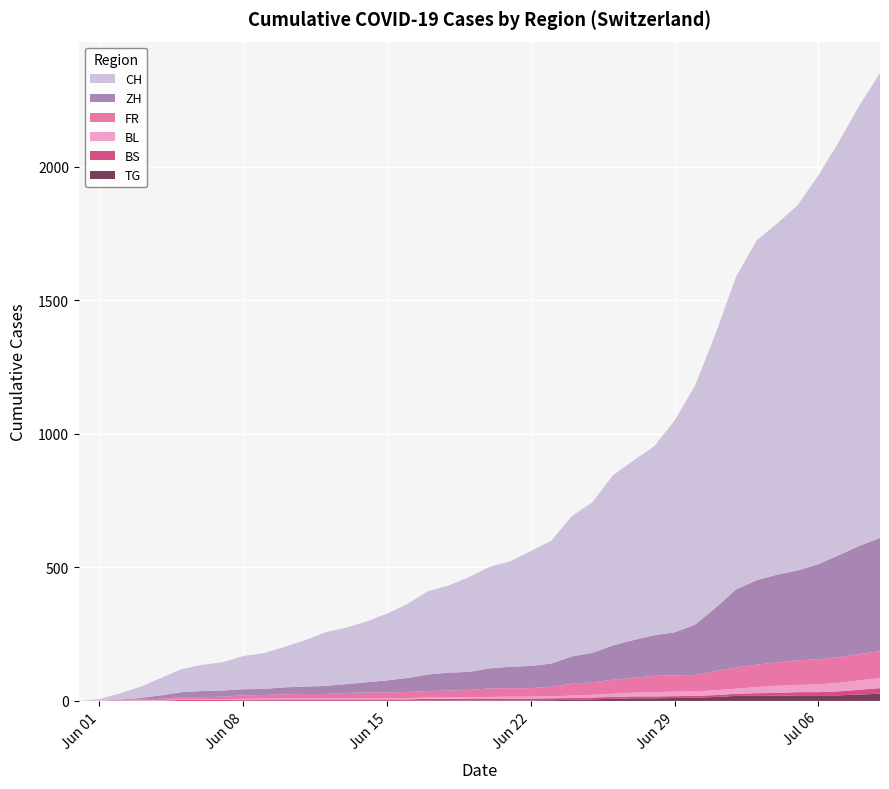

Reading right to left, what are all the values shown in this chart?

CH: 39=1741	38=1649	37=1548	36=1456	35=1368	34=1315	33=1273	32=1171	31=1027	30=895	29=793	28=707	27=672	26=637	25=564	24=525	23=460	22=430	21=395	20=380	19=355	18=326	17=312	16=277	15=250	14=227	13=211	12=201	11=173	10=151	9=134	8=124	7=106	6=98	5=86	4=65	3=42	2=23	1=6	0=0
ZH: 39=424	38=405	37=382	36=356	35=337	34=329	33=316	32=293	31=237	30=189	29=161	28=152	27=141	26=129	25=110	24=103	23=87	22=83	21=80	20=75	19=68	18=67	17=62	16=52	15=45	14=38	13=33	12=30	11=28	10=26	9=23	8=23	7=23	6=23	5=19	4=13	3=5	2=2	1=0	0=0
FR: 39=100	38=99	37=96	36=94	35=92	34=87	33=84	32=79	31=72	30=61	29=61	28=61	27=56	26=52	25=47	24=44	23=36	22=32	21=32	20=32	19=27	18=26	17=24	16=23	15=22	14=22	13=20	12=16	11=16	10=15	9=13	8=13	7=9	6=7	5=7	4=5	3=3	2=2	1=0	0=0
BL: 39=38	38=35	37=32	36=29	35=27	34=27	33=23	32=19	31=18	30=17	29=17	28=16	27=14	26=12	25=10	24=9	23=7	22=7	21=7	20=6	19=5	18=5	17=5	16=5	15=4	14=4	13=4	12=4	11=4	10=4	9=3	8=3	7=3	6=3	5=3	4=2	3=2	2=1	1=1	0=0
BS: 39=21	38=18	37=15	36=12	35=12	34=11	33=10	32=8	31=7	30=7	29=7	28=7	27=7	26=7	25=7	24=7	23=7	22=7	21=7	20=7	19=7	18=6	17=6	16=5	15=5	14=5	13=5	12=5	11=5	10=5	9=5	8=4	7=4	6=4	5=4	4=1	3=1	2=0	1=0	0=0
TG: 39=27	38=24	37=21	36=21	35=21	34=19	33=19	32=19	31=15	30=12	29=11	28=10	27=10	26=8	25=6	24=4	23=3	22=2	21=2	20=2	19=2	18=2	17=2	16=1	15=1	14=1	13=1	12=1	11=1	10=1	9=1	8=1	7=0	6=0	5=0	4=0	3=0	2=0	1=0	0=0